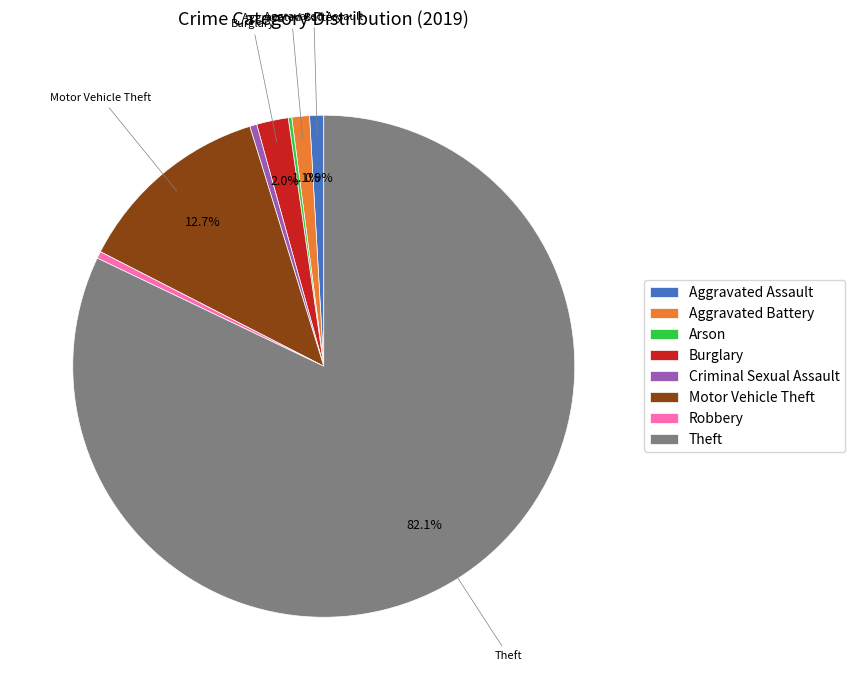

Is there a majority slice in this chart?

Yes